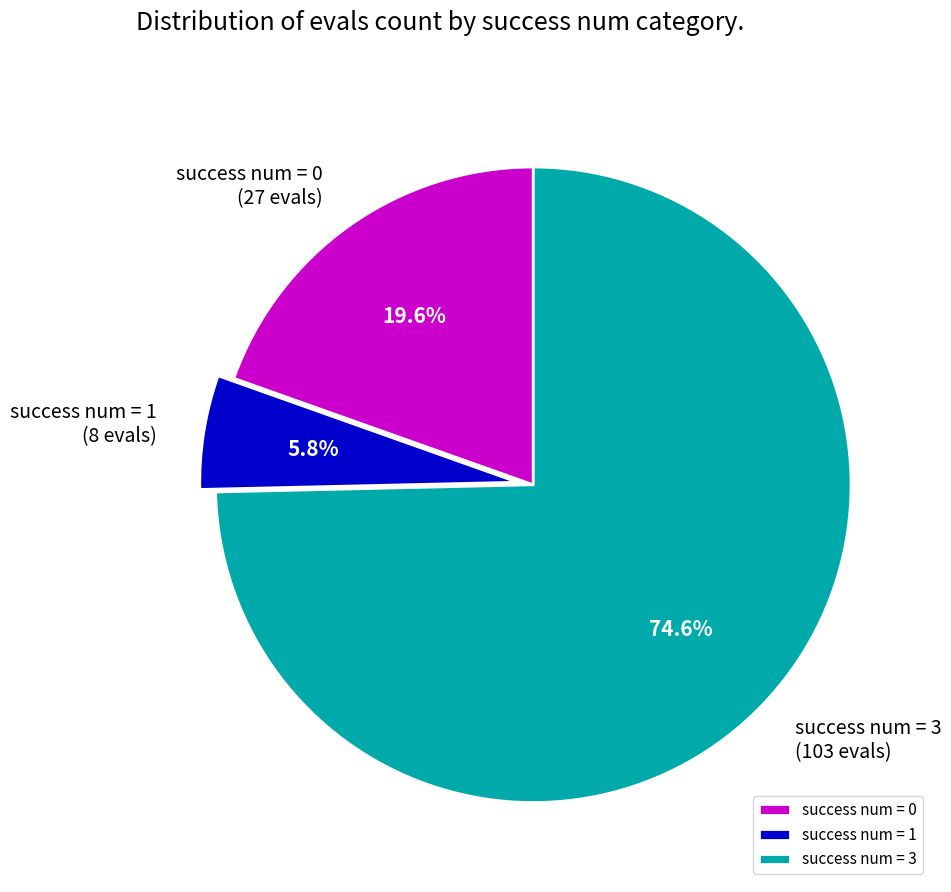

What is the total percentage of success num = 3 and success num = 1?

80.4%